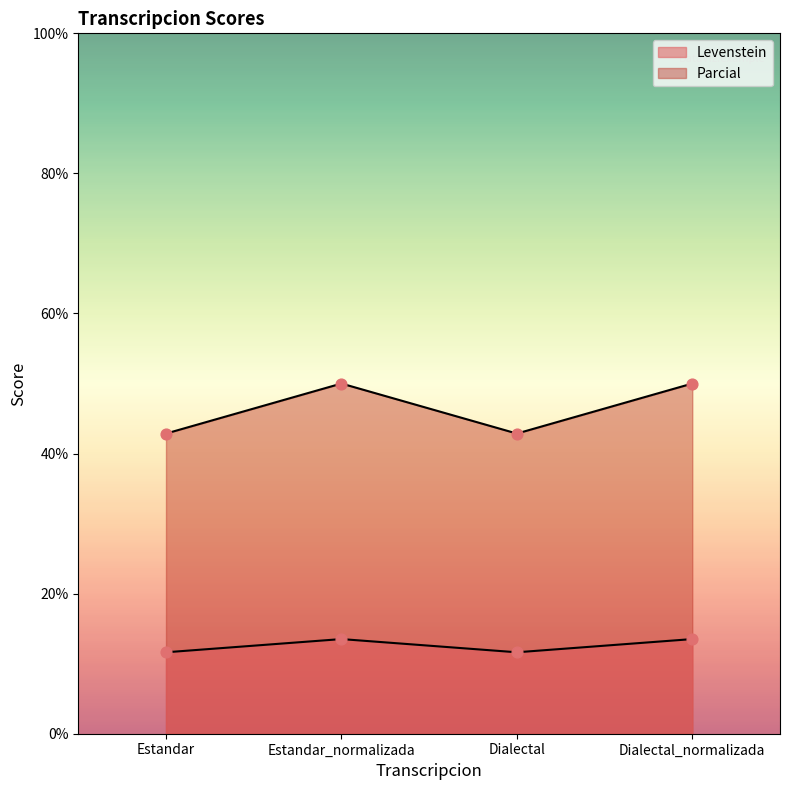

What is the total value across all series at Dialectal_normalizada?

63.5